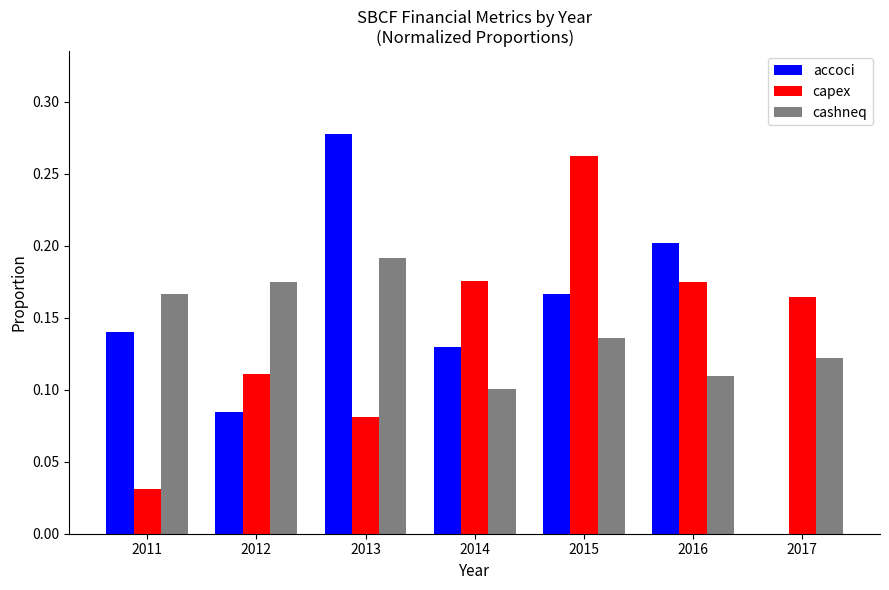

At which label does capex reach its peak?

2015